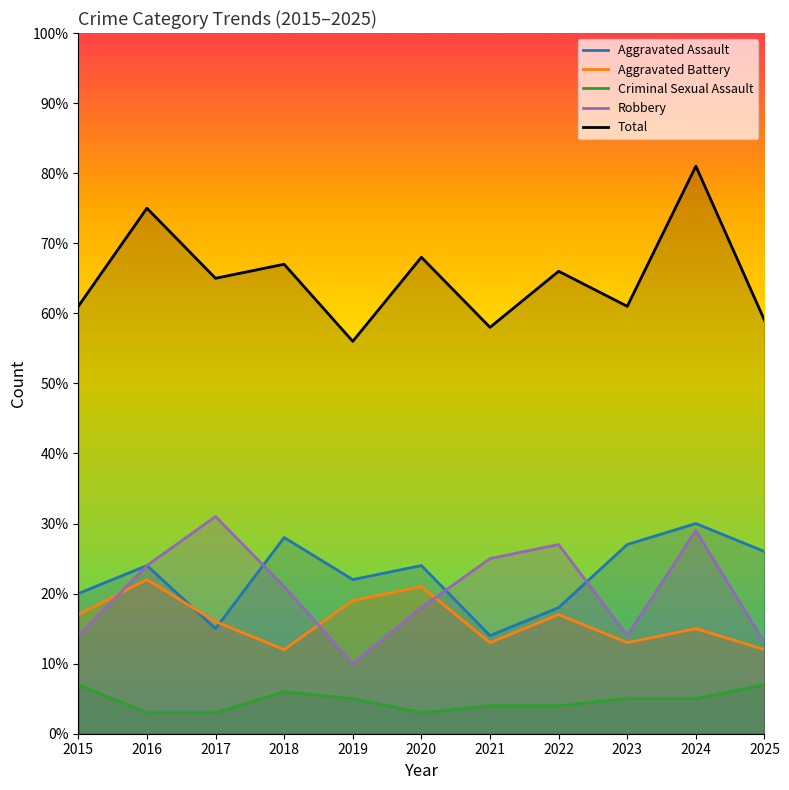

How many values in the Aggravated Assault series are below 24?

5